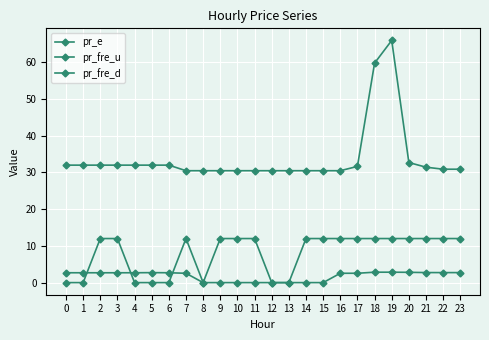

Reading left to right, transcribe all the data shown in this chart.

pr_e: 32.0	32.0	32.0	32.0	32.0	32.0	32.0	30.5	30.5	30.5	30.5	30.5	30.5	30.5	30.5	30.5	30.5	31.6	59.8	65.9	32.7	31.4	30.9	30.9
pr_fre_u: 2.7	2.7	2.7	2.7	2.7	2.7	2.7	2.5	0.0	0.0	0.0	0.0	0.0	0.0	0.0	0.0	2.5	2.5	2.8	2.8	2.8	2.7	2.7	2.7
pr_fre_d: 0.0	0.0	12.0	12.0	0.0	0.0	0.0	12.0	0.0	12.0	12.0	12.0	0.0	0.0	12.0	12.0	12.0	12.0	12.0	12.0	12.0	12.0	12.0	12.0